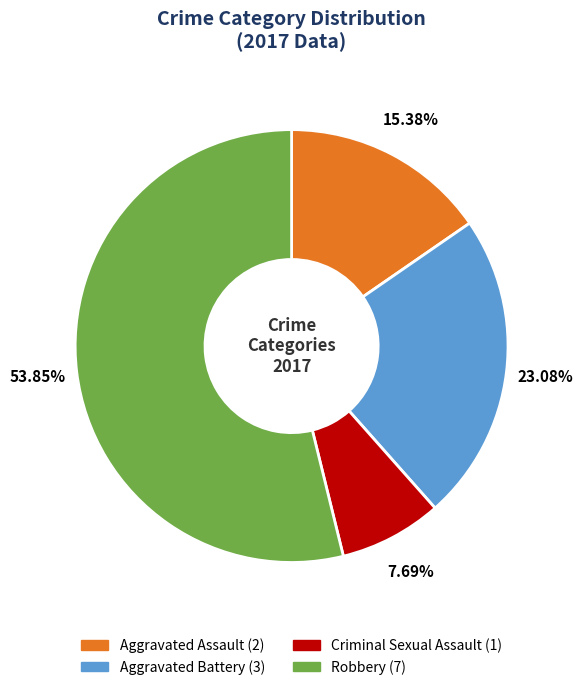

How much of the chart is everything except Criminal Sexual Assault?

92.3%